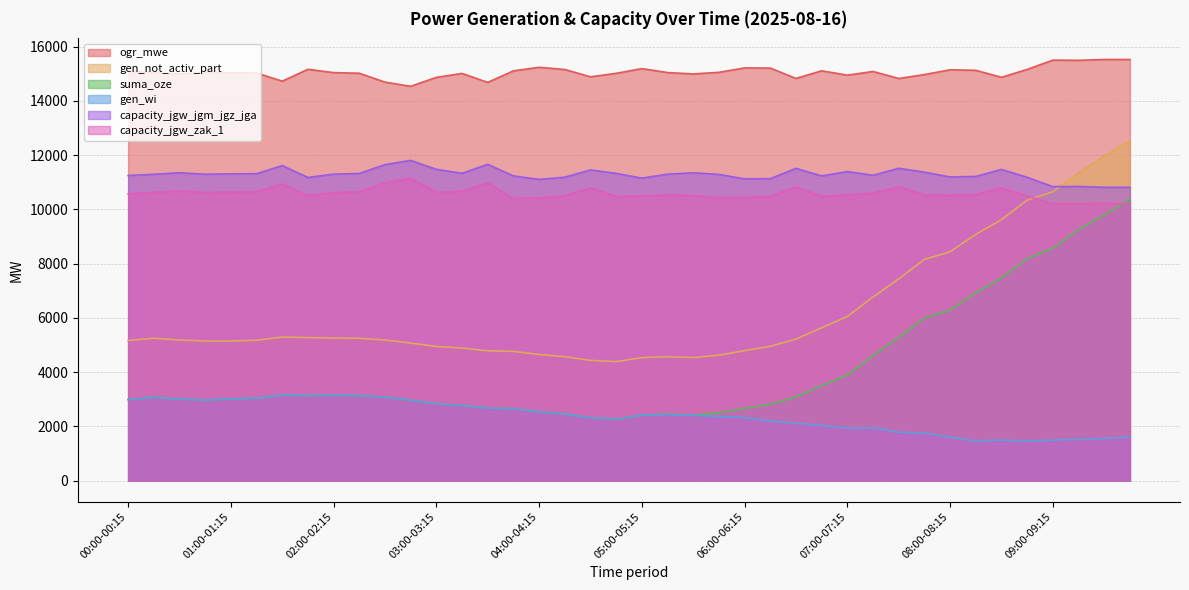

Does the chart have visible grid lines?

Yes